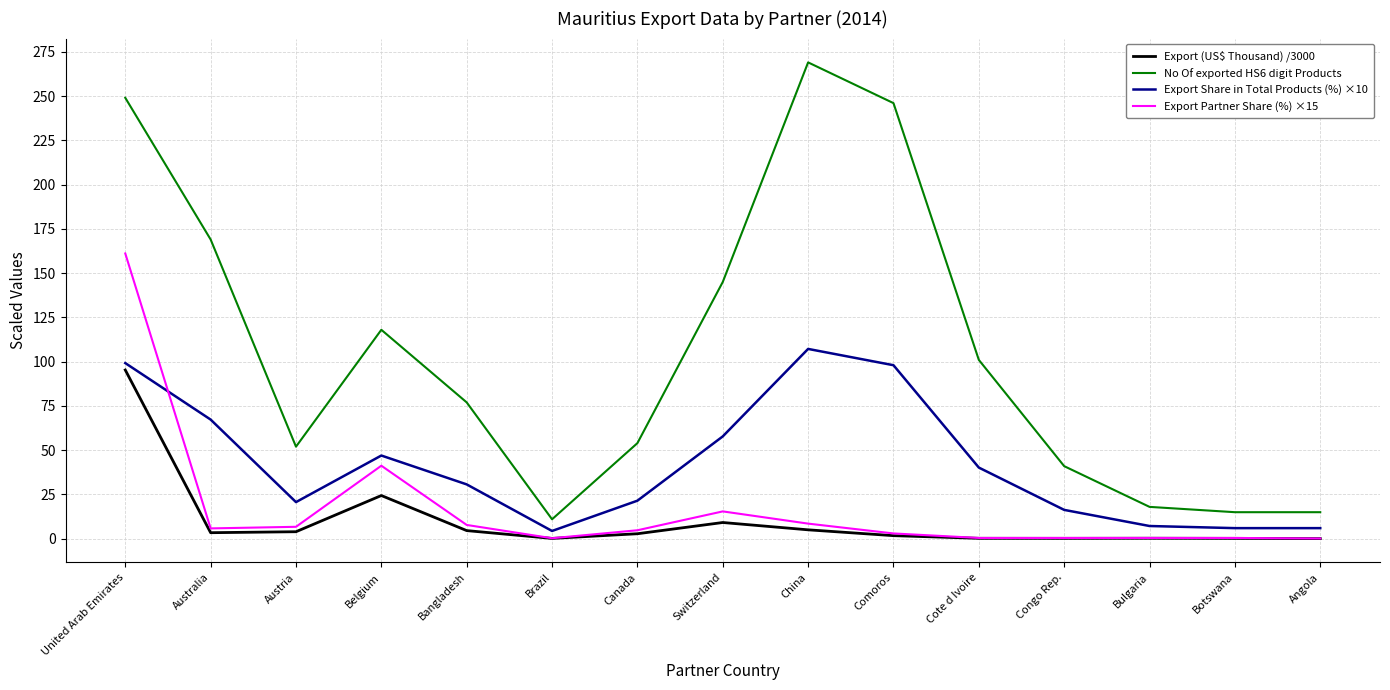

At which category does No Of exported HS6 digit Products reach its first local peak?

Belgium